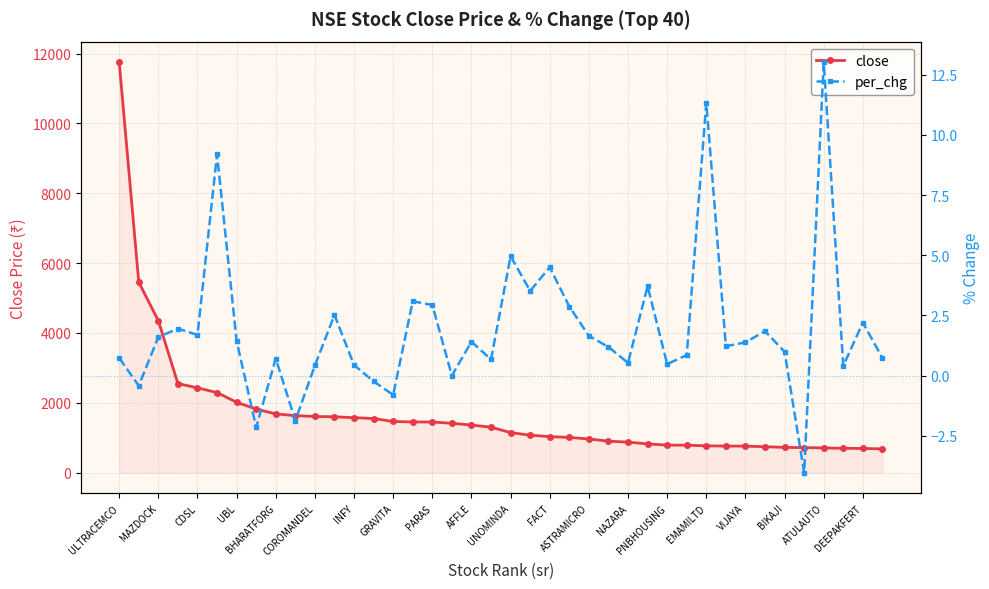

How many lines are shown in the chart?

2